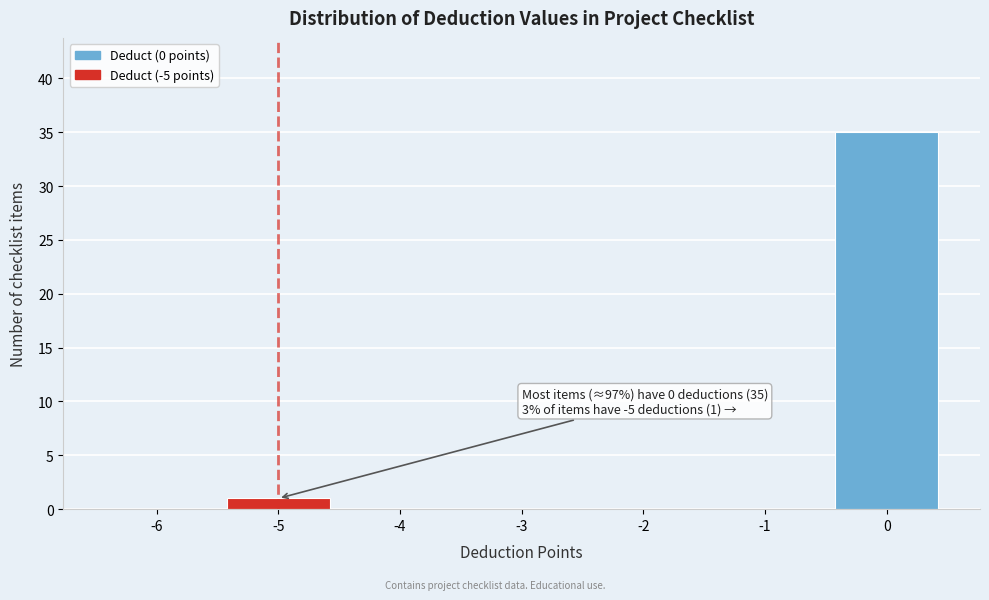

Reading left to right, transcribe all the data shown in this chart.

-6=0	-5=1	-4=0	-3=0	-2=0	-1=0	0=35